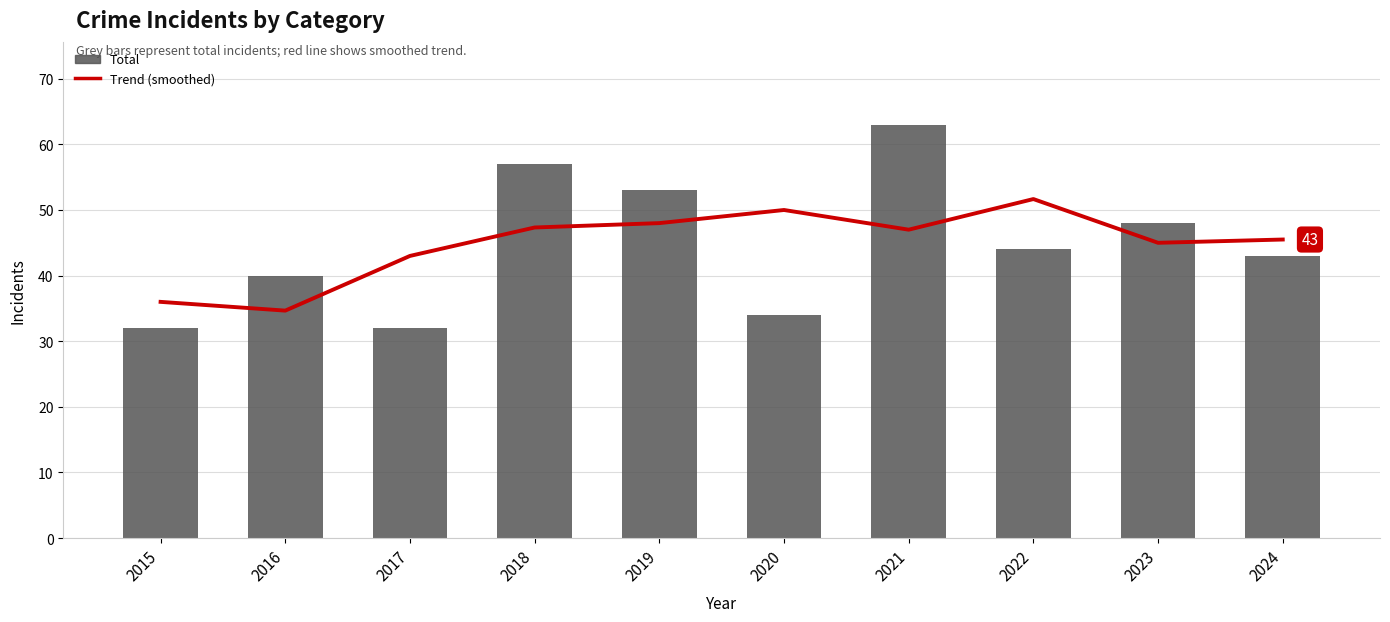

Rank the series by their maximum value, from lowest to highest.

Trend (smoothed), Total